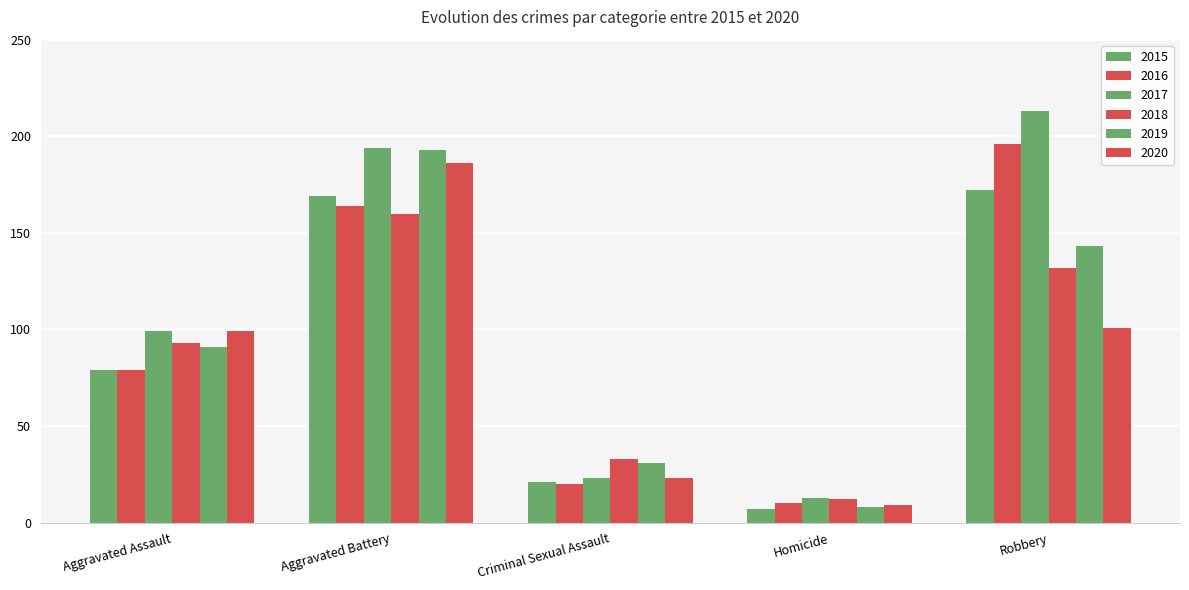

How many bars are there in each group?

6